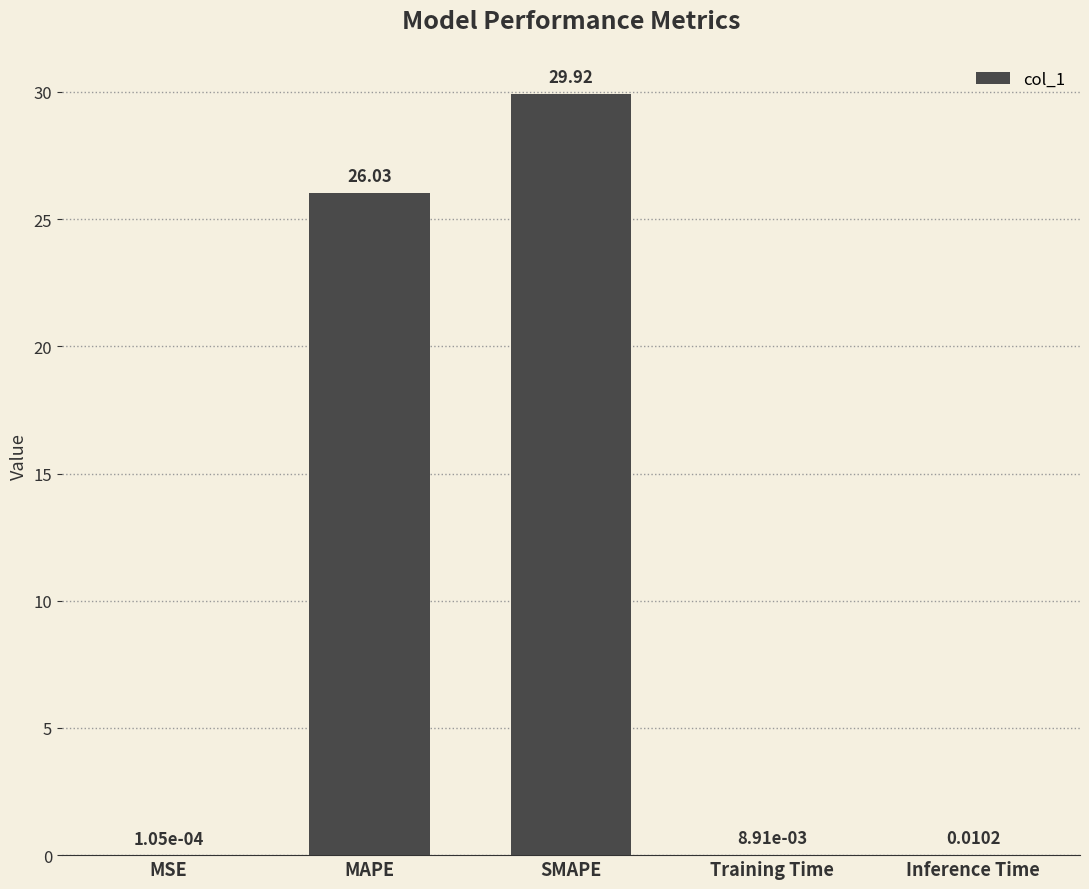

At which category does the chart reach its peak across all series?

SMAPE